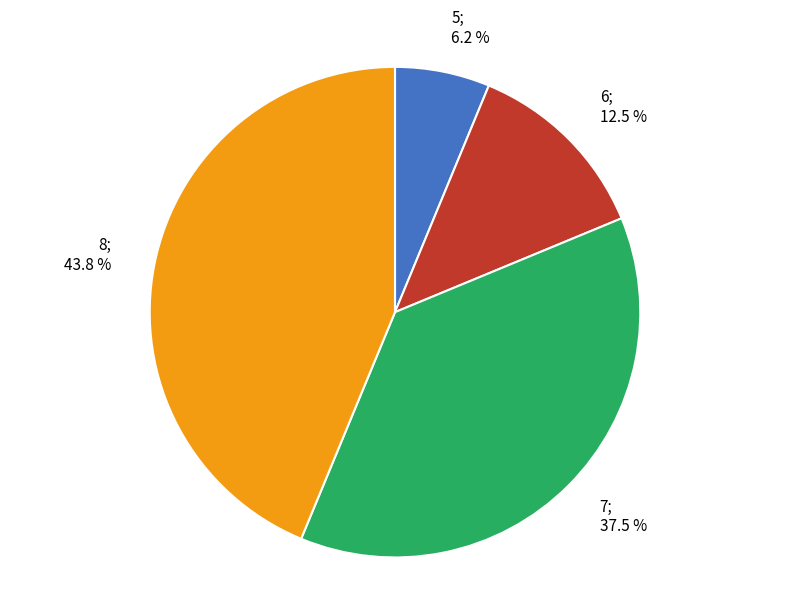

The 8 slice represents 44% of the pie. True or false?

True